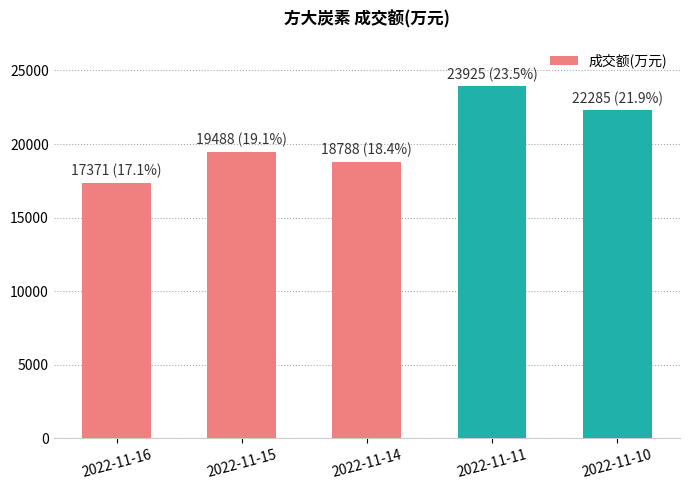

Reading right to left, extract all data points from this chart.

22285	23925	18788	19488	17371